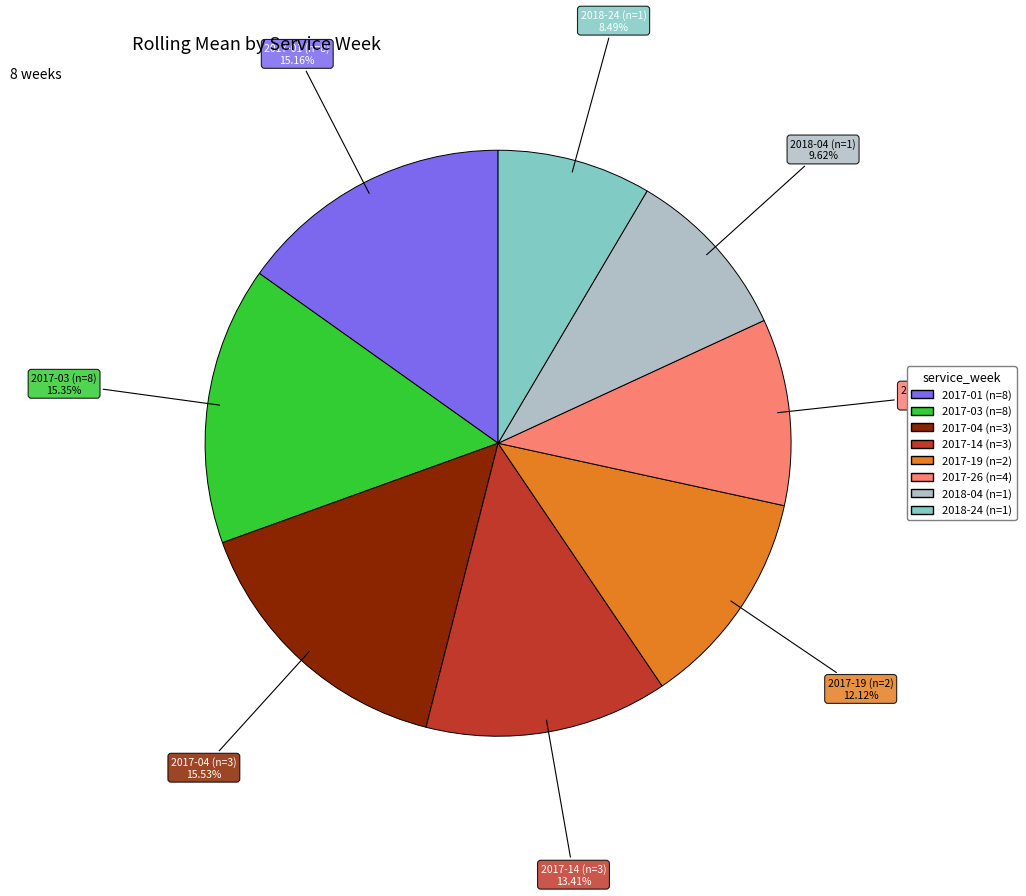

To the nearest percent, what is the difference between the largest and smallest slice percentages?

7%